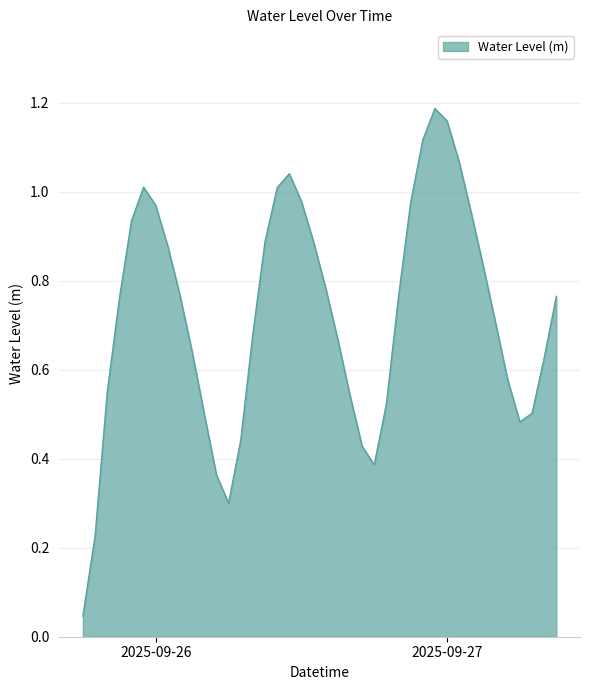

Reading left to right, transcribe all the data shown in this chart.

0.0	0.2	0.5	0.8	0.9	1.0	1.0	0.9	0.8	0.6	0.5	0.4	0.3	0.4	0.7	0.9	1.0	1.0	1.0	0.9	0.8	0.7	0.5	0.4	0.4	0.5	0.8	1.0	1.1	1.2	1.2	1.1	1.0	0.8	0.7	0.6	0.5	0.5	0.6	0.8